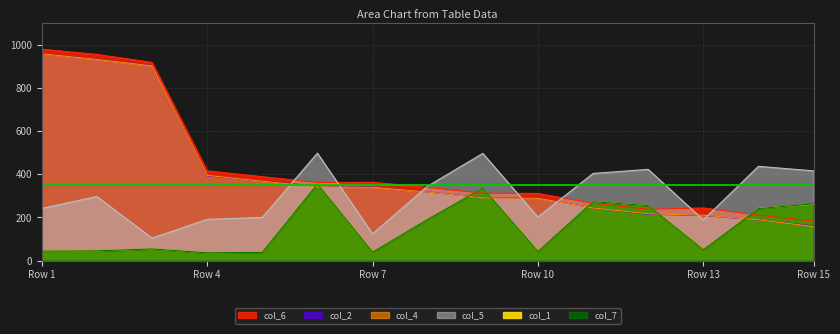

Is it true that col_1 equals 44 at Row 1?

True